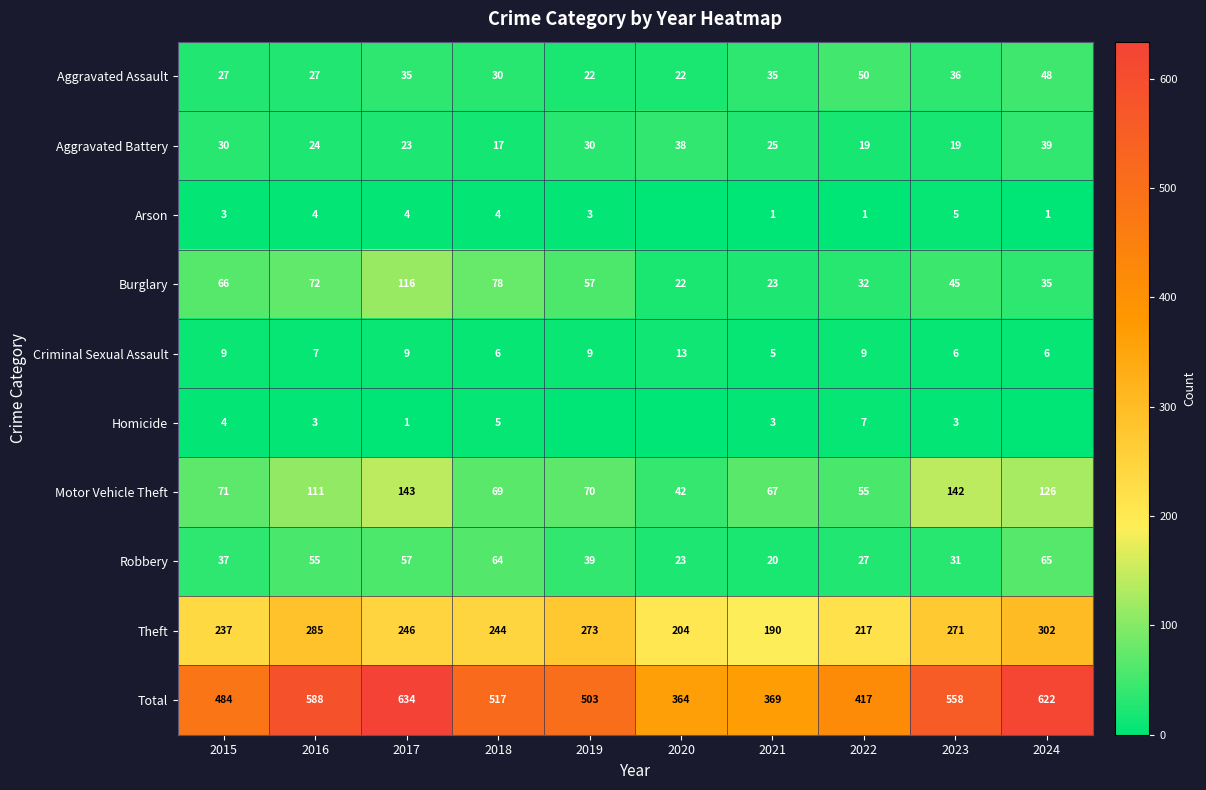

Where is Theft nearest to the value 246?

2017